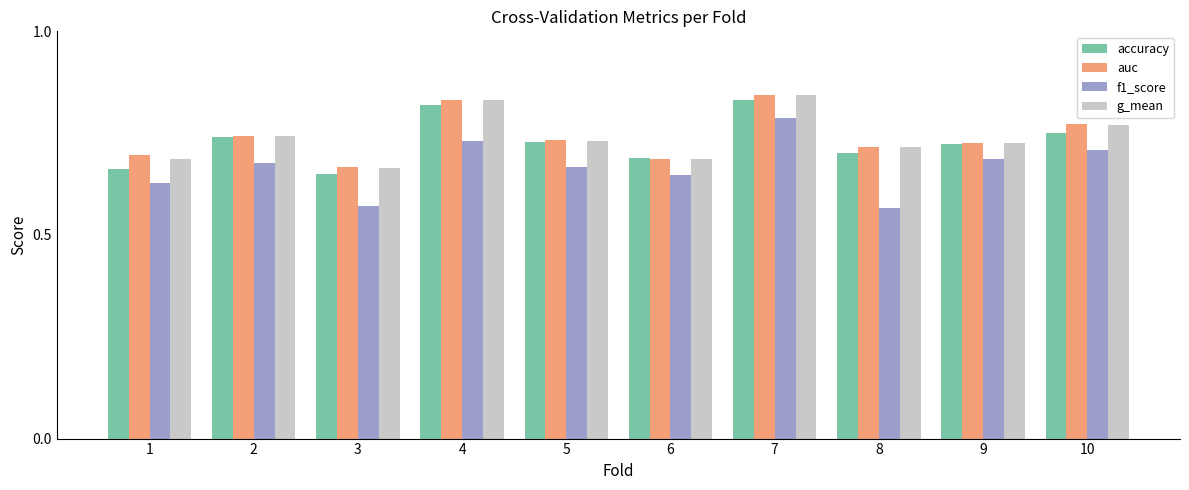

The g_mean series shows 1.4 at 7. True or false?

False